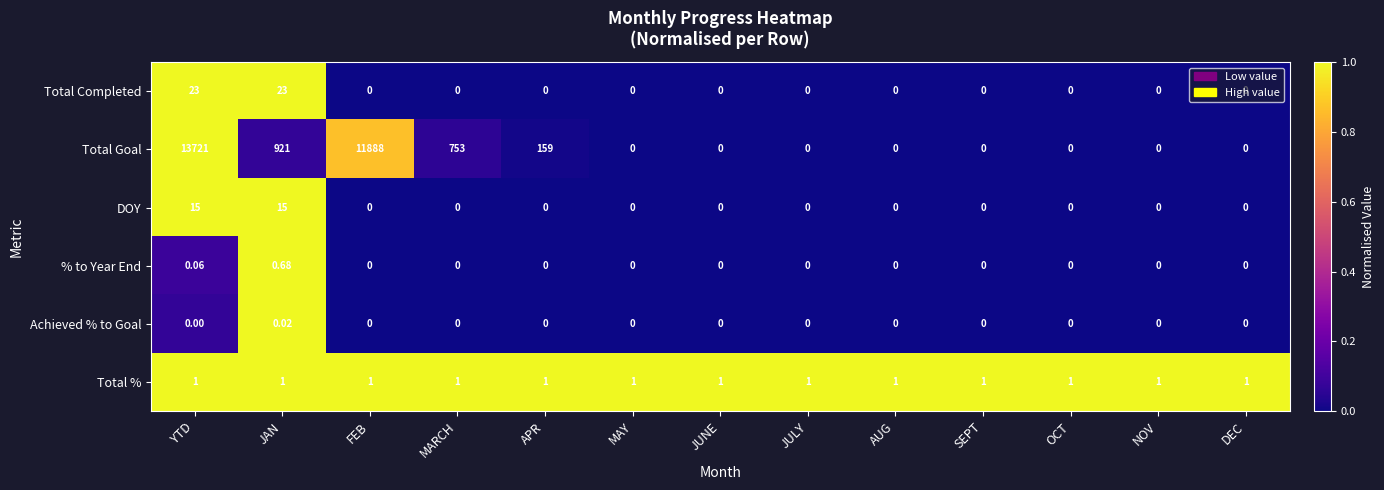

What is the maximum value shown in the chart?

13721.0